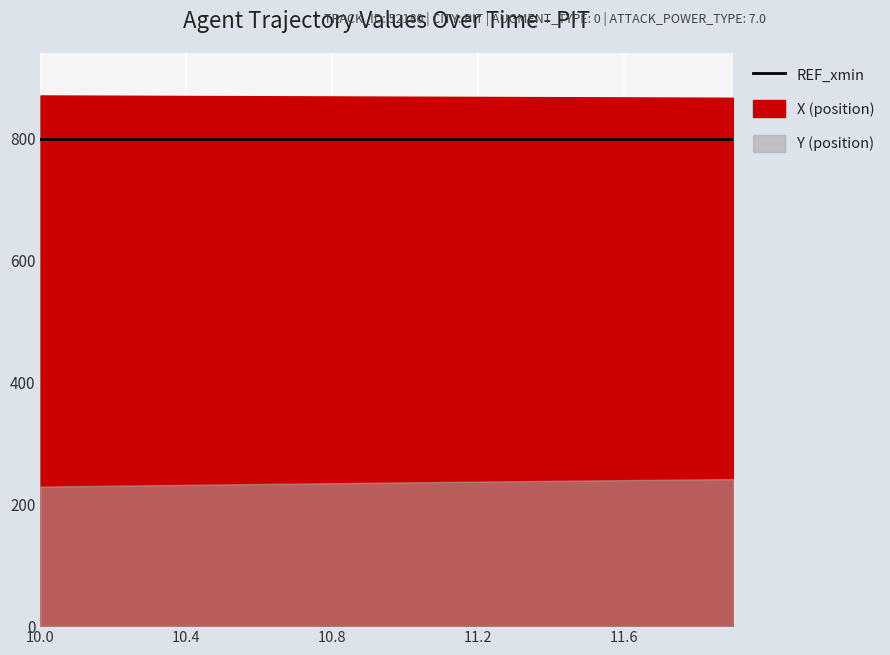

The value of Y at 11.6 is 404.7. True or false?

False